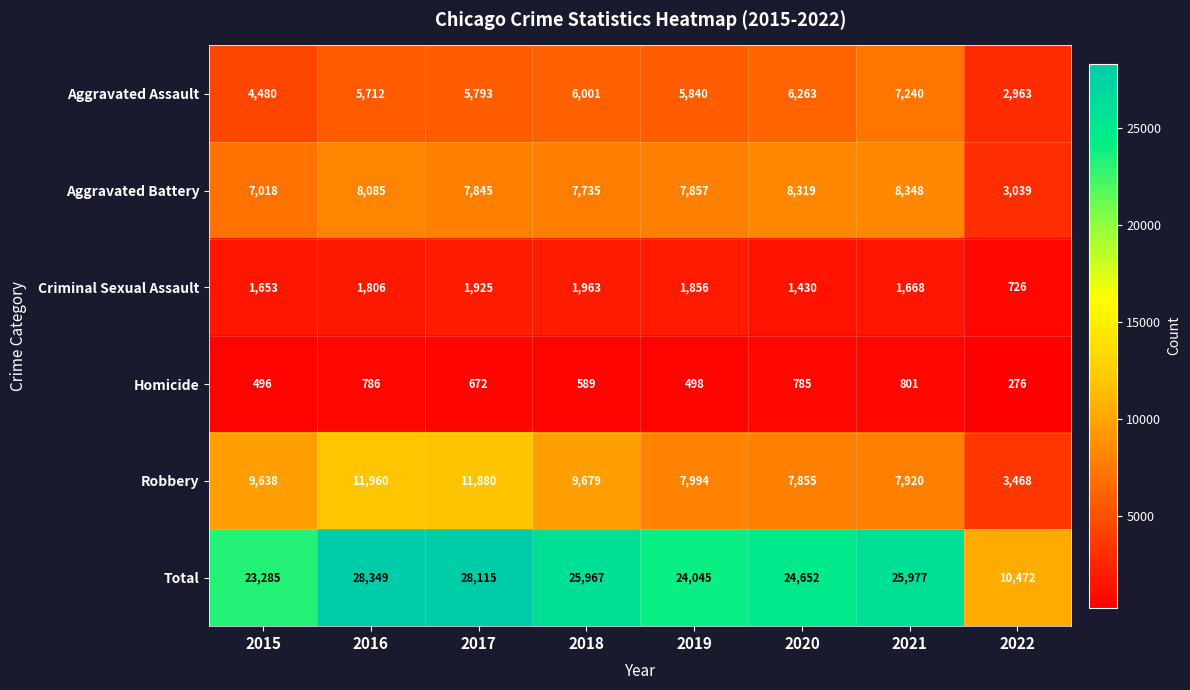

Where is Aggravated Assault nearest to the value 5101?

2016